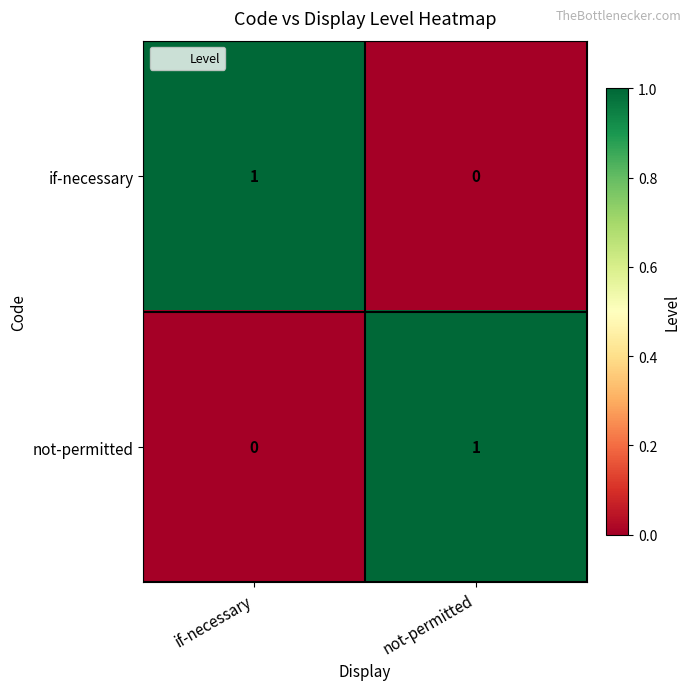

The value of not-permitted at not-permitted is 1. True or false?

True